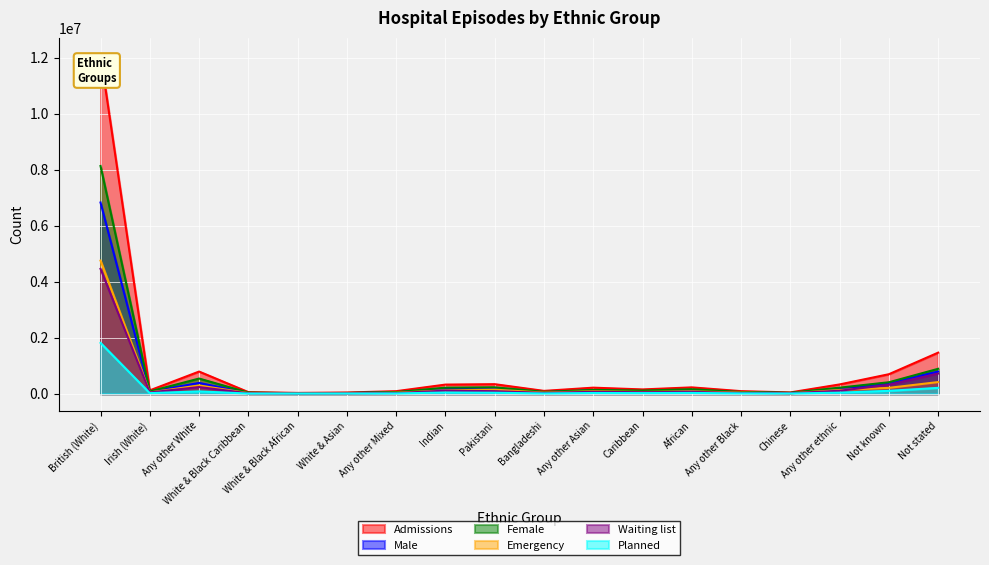

How many values in the Admissions series are below 214967?

9